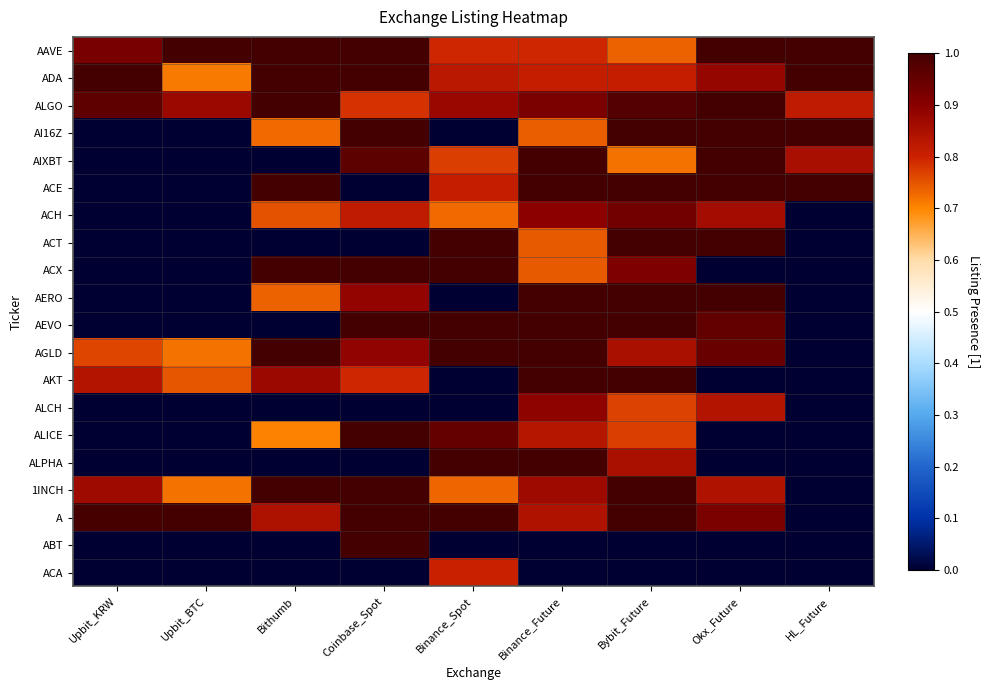

What is the greatest value displayed?

1.0